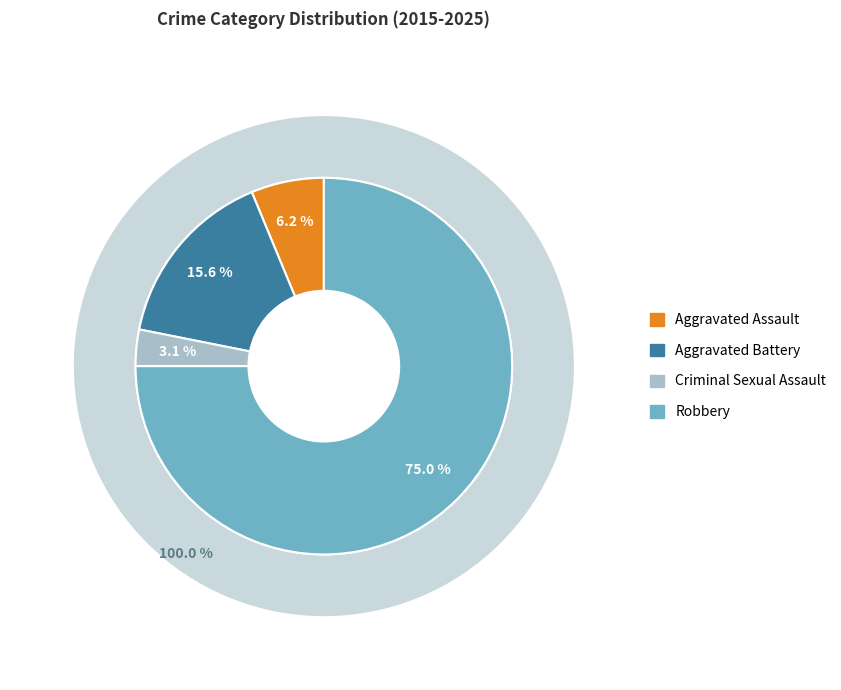

Which category has the smallest portion of the pie?

Criminal Sexual Assault